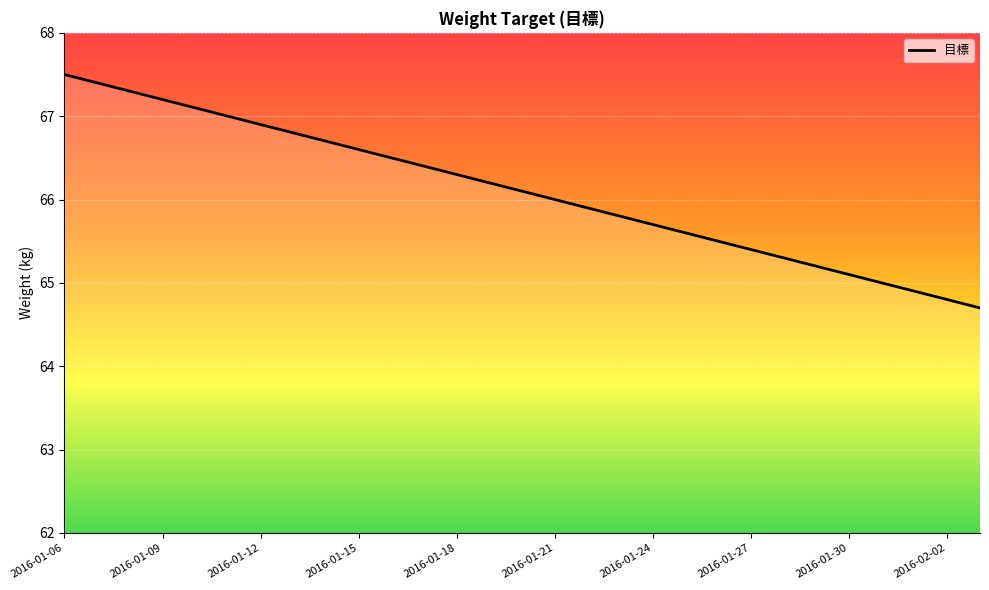

What is the maximum value shown in the chart?

67.5